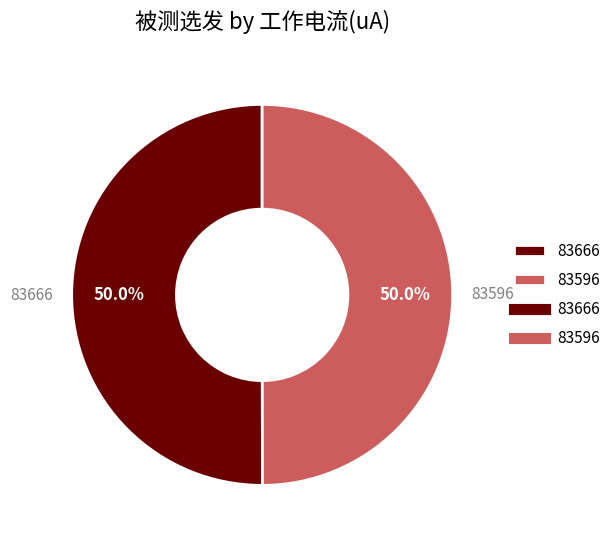

Approximately how many times larger is the value at 83666 compared to 83596?

1.0